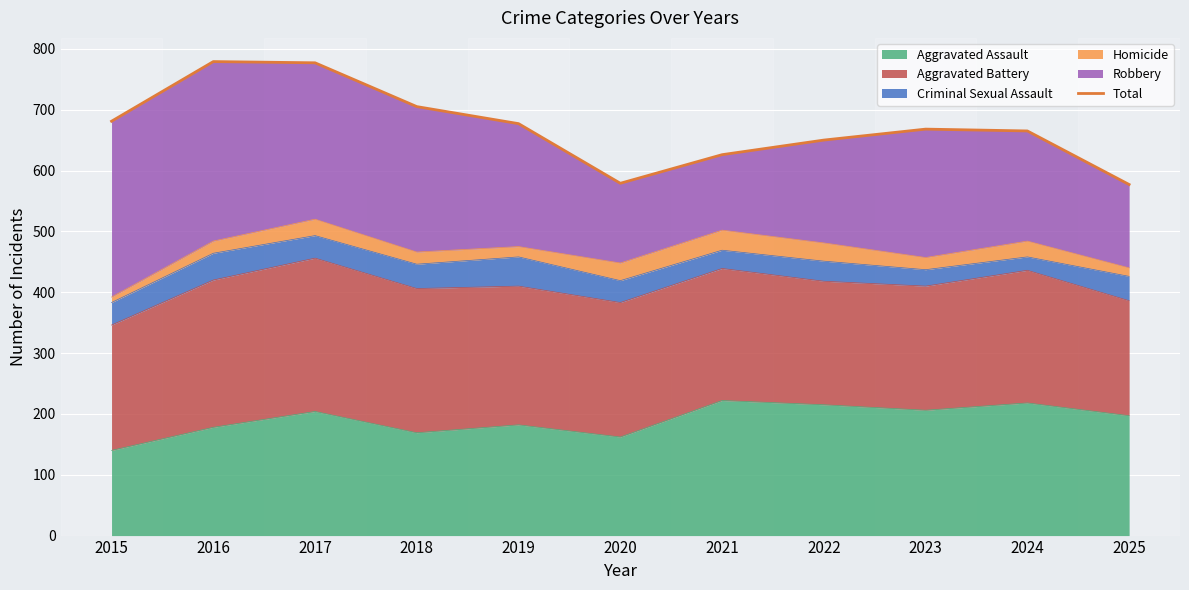

Which label corresponds to the smallest value in the chart?

2025